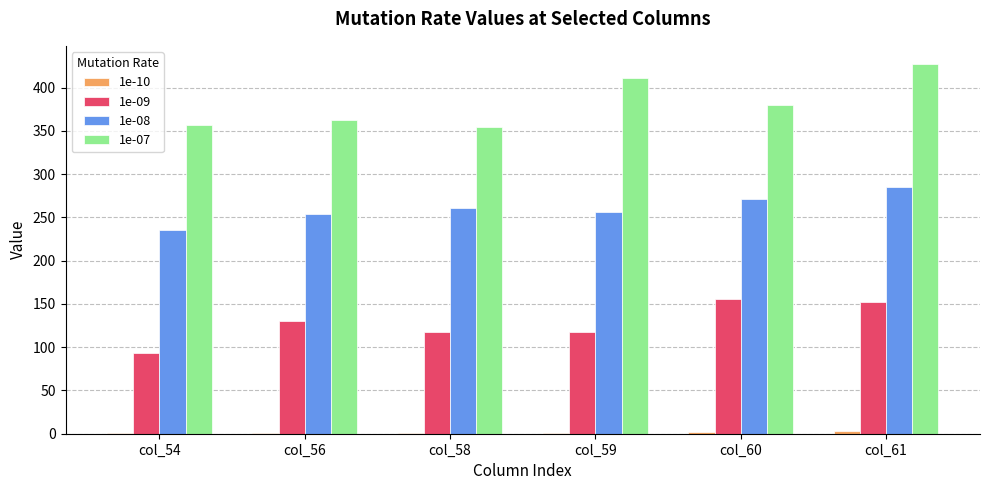

What is the sum of all 1e-07 values?

2291.4